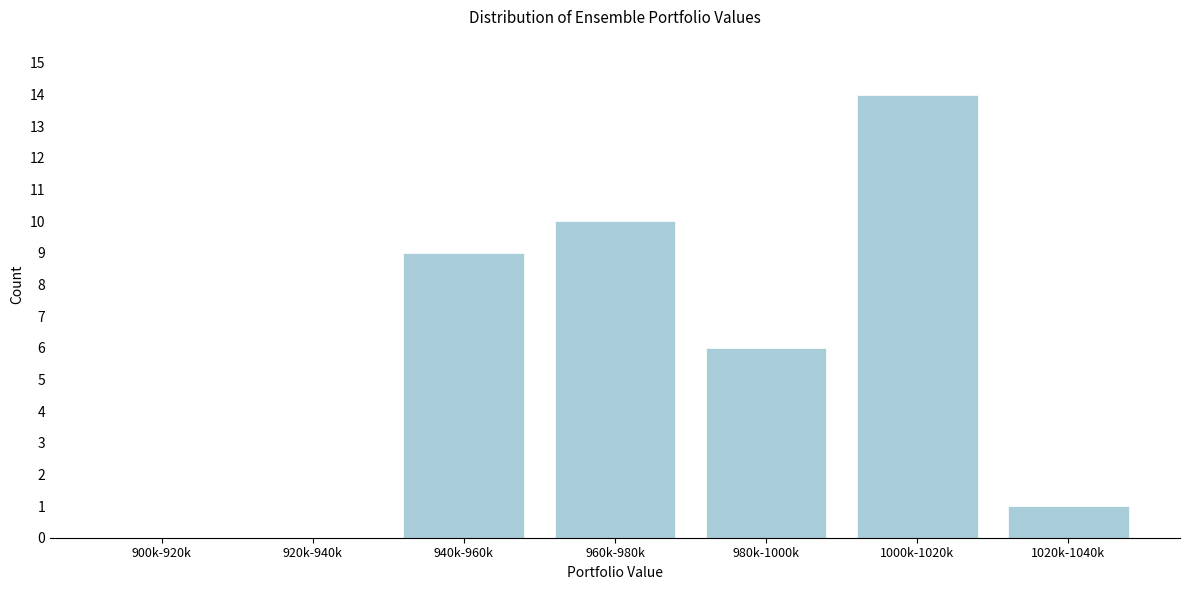

Reading left to right, list all the values displayed in this chart.

900k-920k=0	920k-940k=0	940k-960k=9	960k-980k=10	980k-1000k=6	1000k-1020k=14	1020k-1040k=1